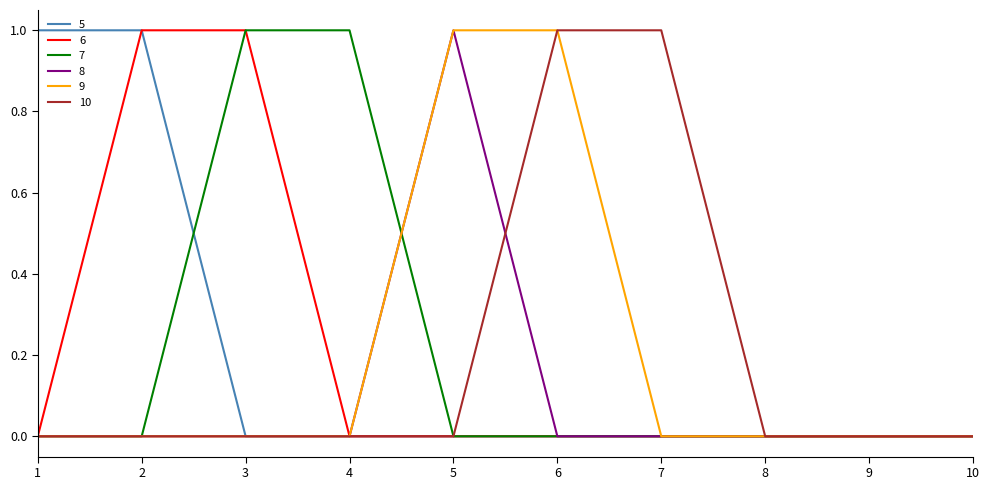

True or false: 7 has a value of 1 at 8.

False